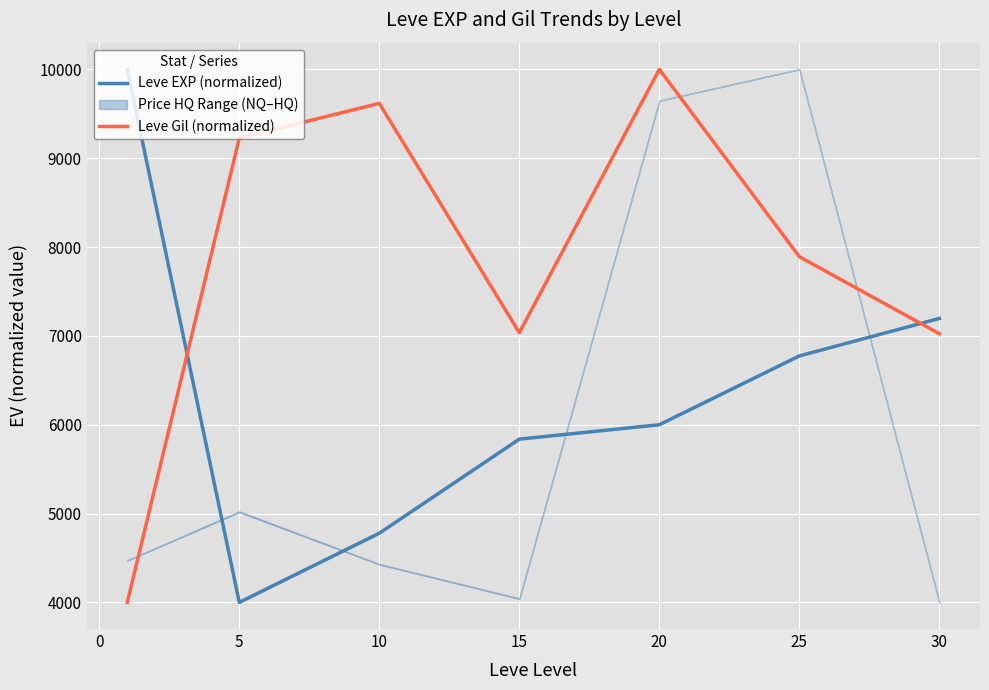

What is the difference between the Leve EXP (normalized) values at 15 and 5?

1837.4